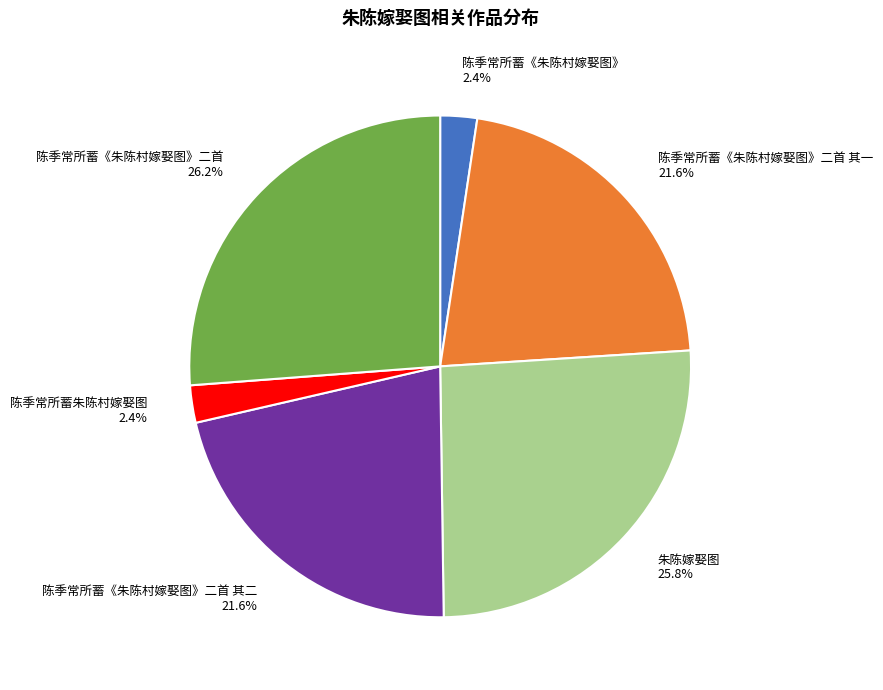

True or false: 陈季常所蓄《朱陈村嫁娶图》二首 其二 accounts for 22% of the total.

True